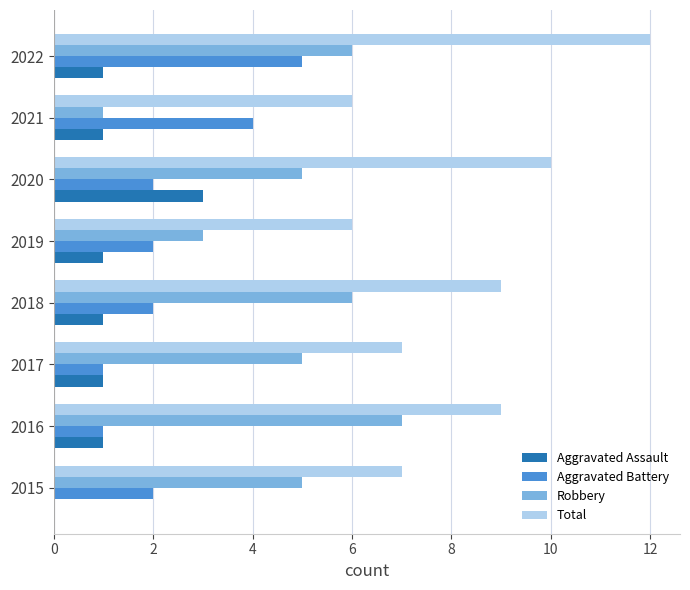

What is the sum of the Aggravated Battery values at 2019 and 2020?

4